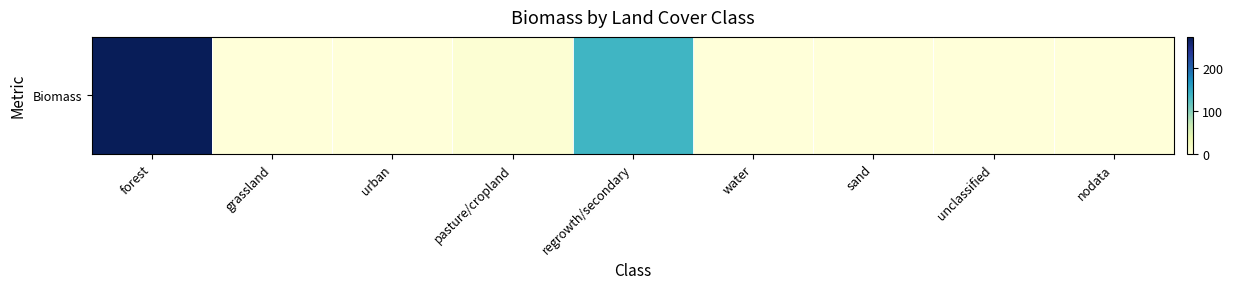

How many categories are shown in the chart?

9